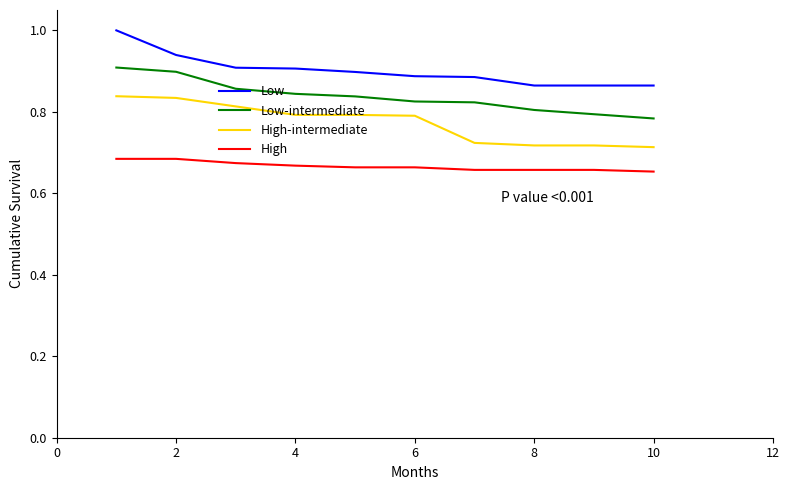

True or false: High and Low-intermediate intersect in this chart.

False